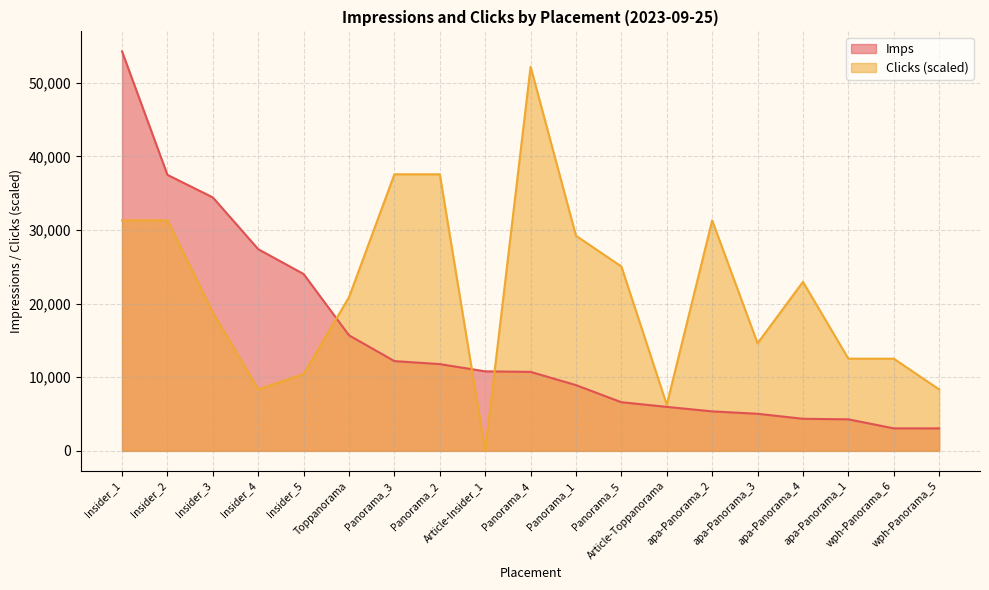

What is the maximum value shown in the chart?

54273.0